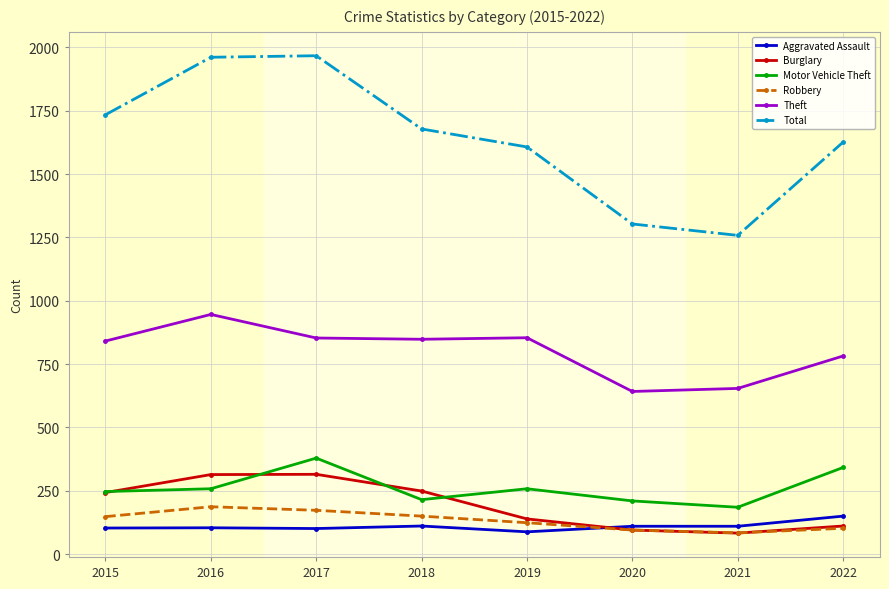

Where is the first local minimum for Total?

2021